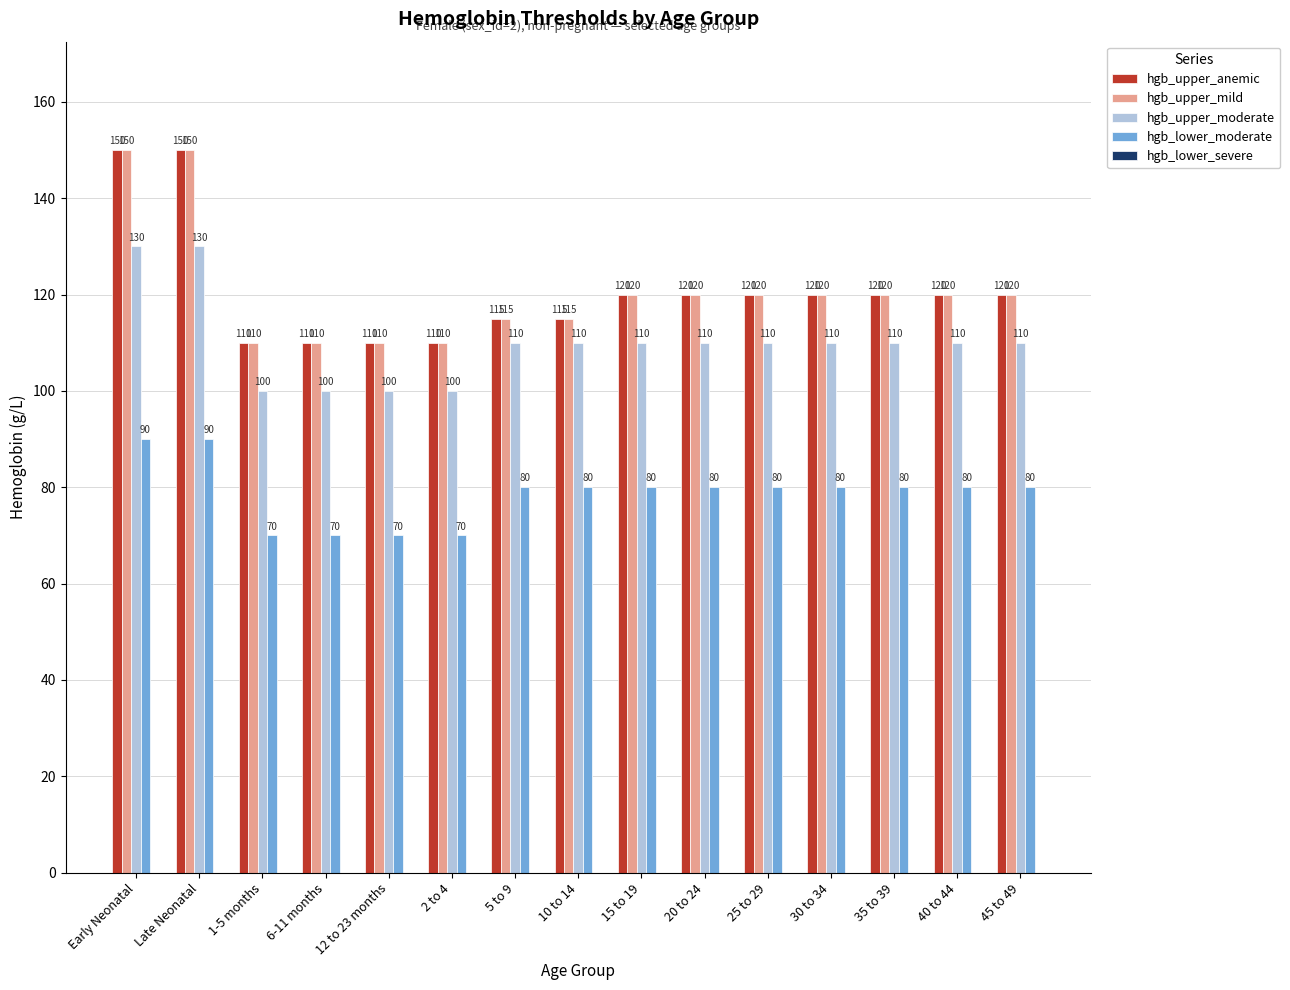

What is the difference between the highest and lowest values at 5 to 9?

35